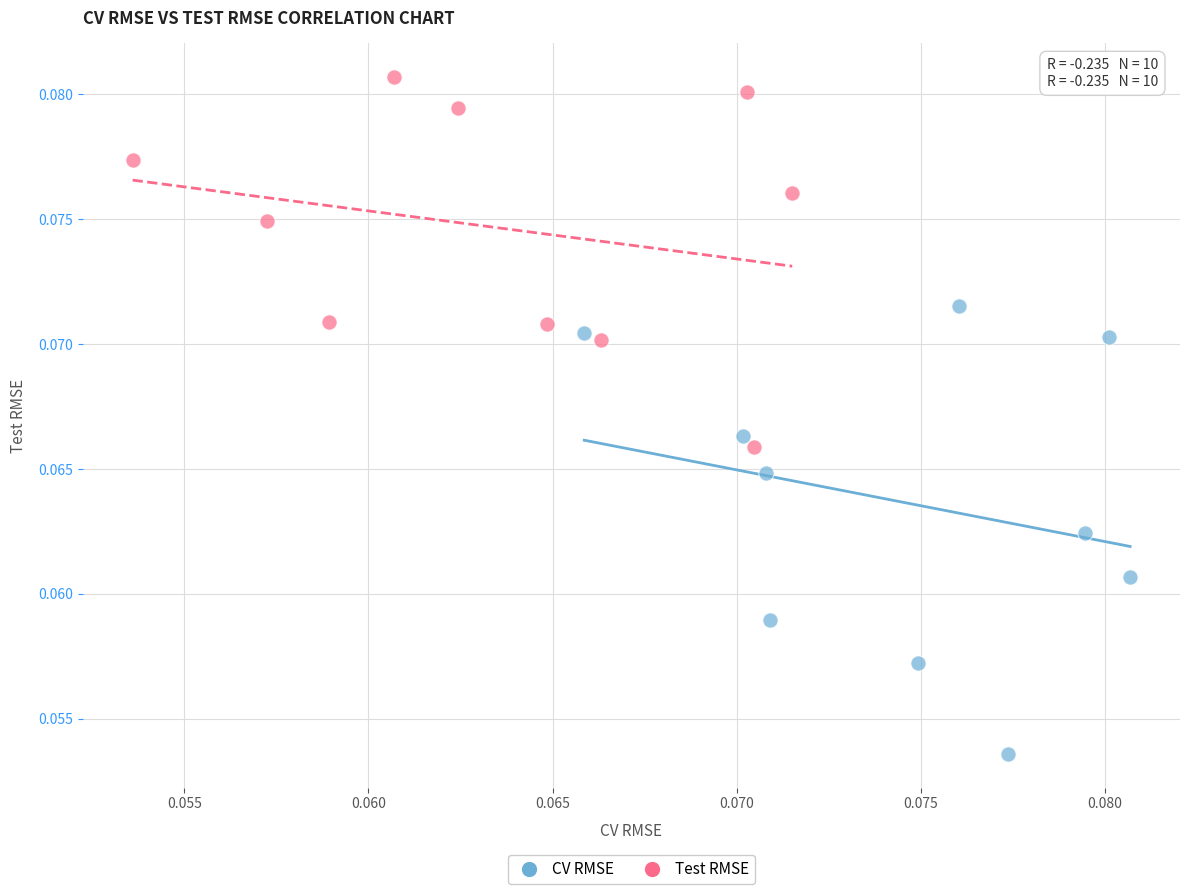

Which series contains the lowest Y value?

CV RMSE